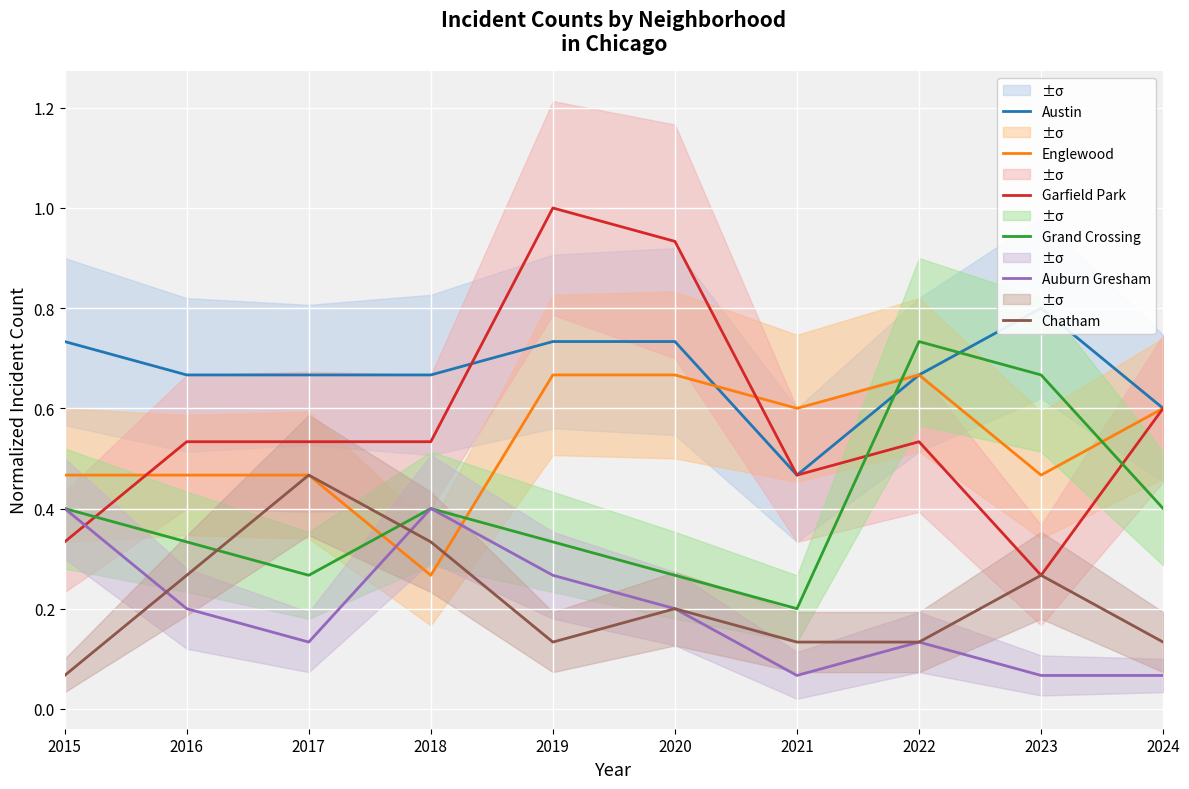

At which label does Garfield Park reach its peak?

2019